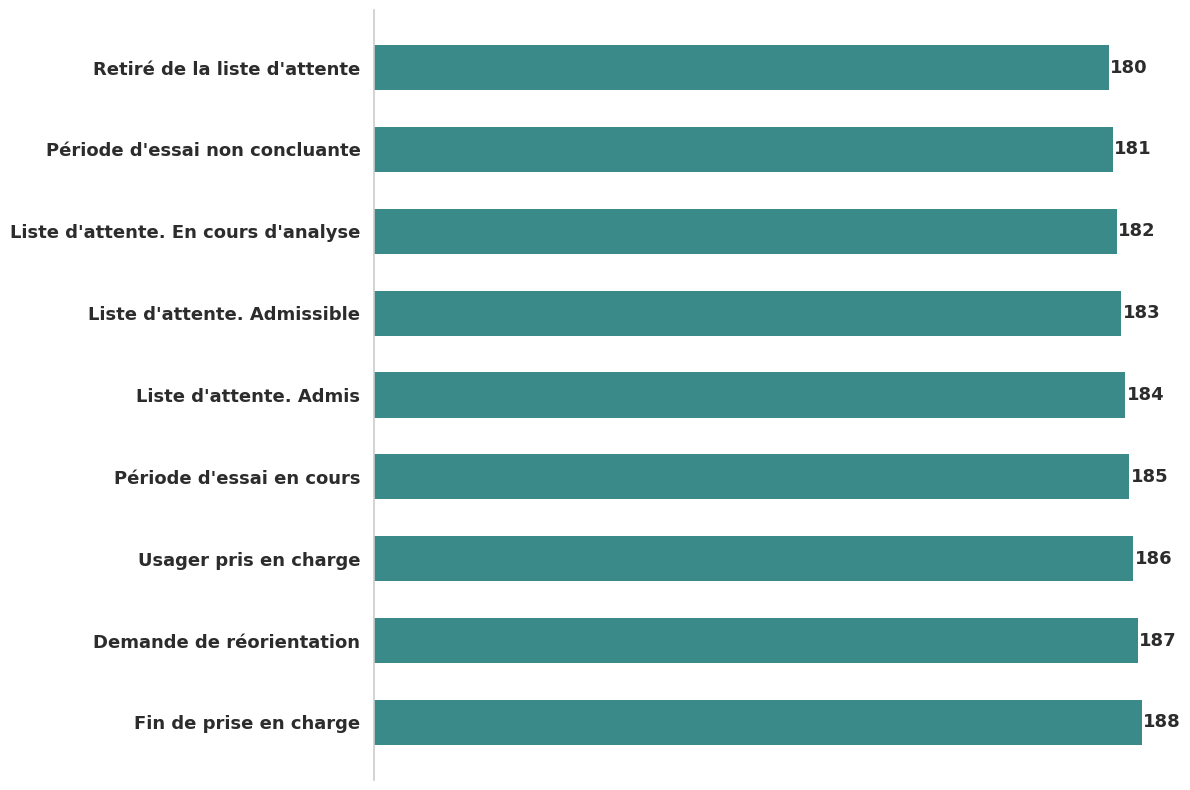

What is the change in value from Demande de réorientation to Fin de prise en charge?

+1